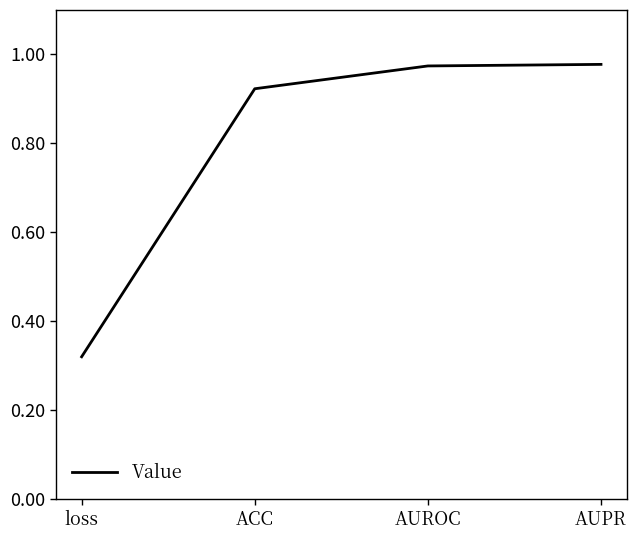

What position from the left is ACC?

2